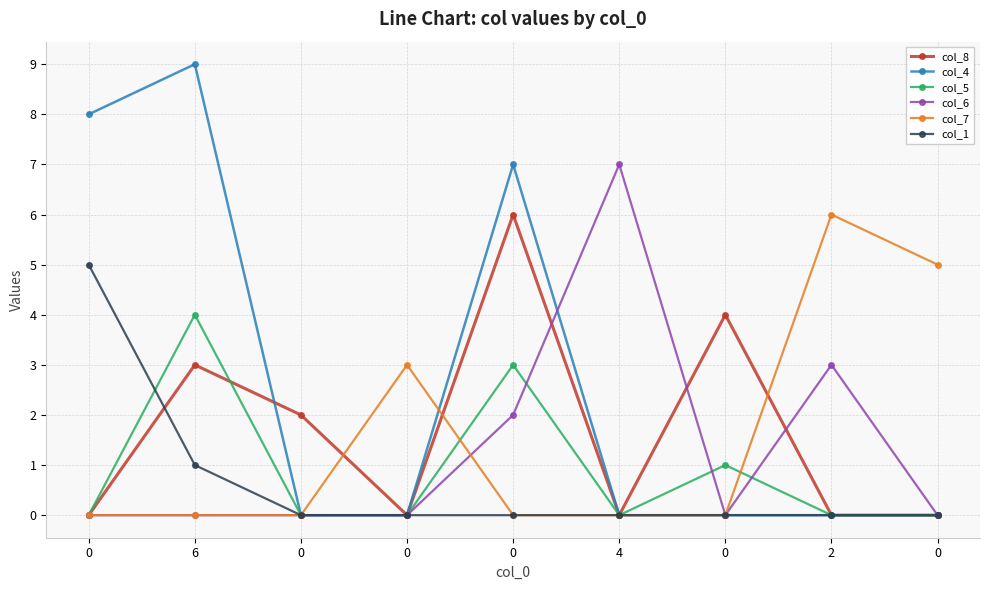

Reading right to left, transcribe all the data shown in this chart.

col_8: 0=0	2=0	0=4	4=0	0=6	0=0	0=2	6=3	0=0
col_4: 0=0	2=0	0=0	4=0	0=7	0=0	0=0	6=9	0=8
col_5: 0=0	2=0	0=1	4=0	0=3	0=0	0=0	6=4	0=0
col_6: 0=0	2=3	0=0	4=7	0=2	0=0	0=0	6=0	0=0
col_7: 0=5	2=6	0=0	4=0	0=0	0=3	0=0	6=0	0=0
col_1: 0=0	2=0	0=0	4=0	0=0	0=0	0=0	6=1	0=5